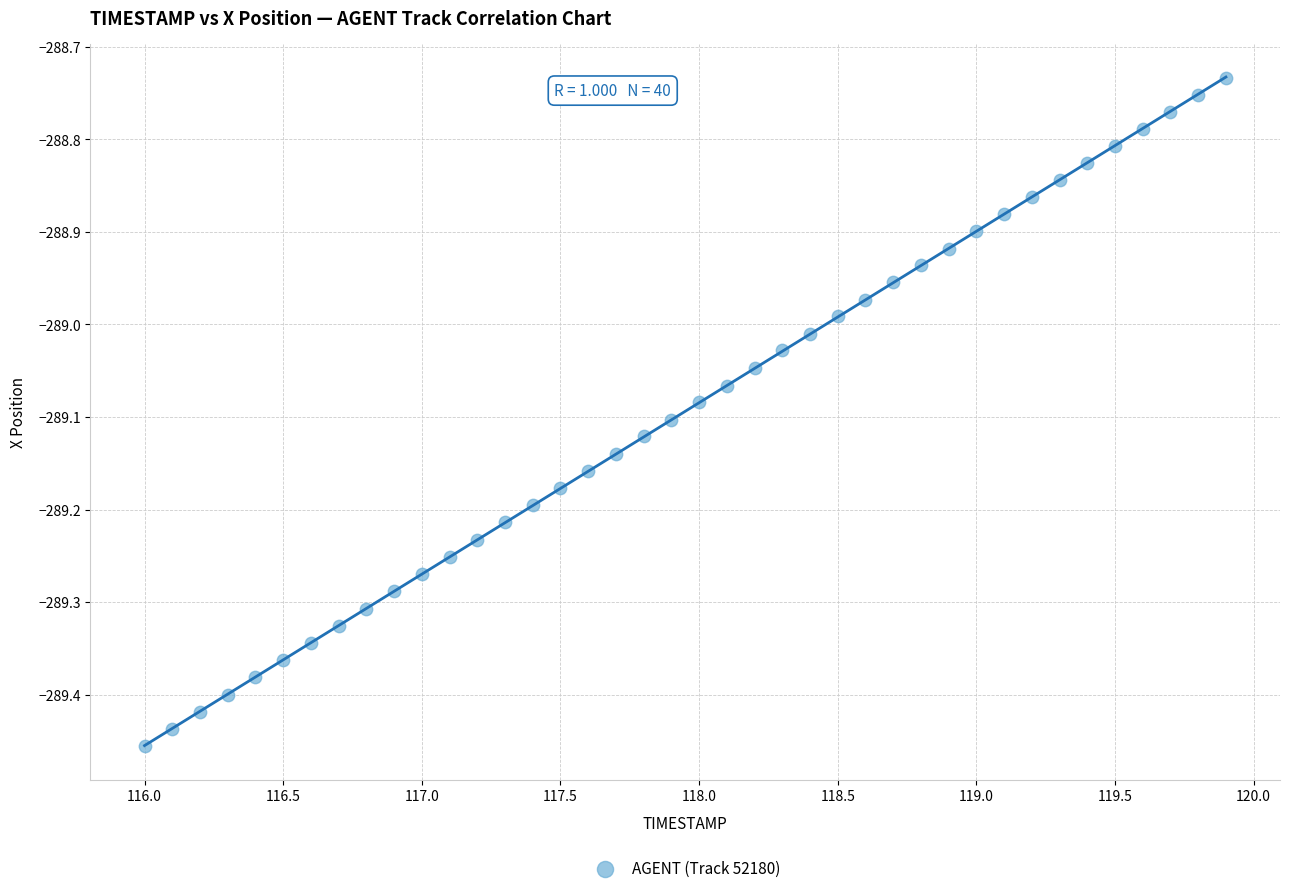

What is the range of X values (max minus min)?

3.9